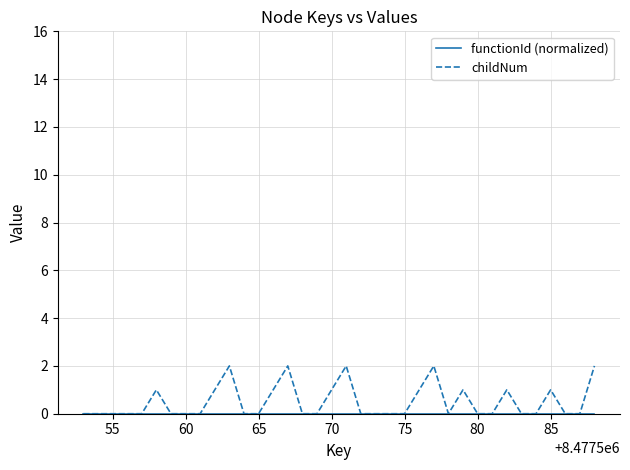

Which series has the largest range (max minus min)?

childNum